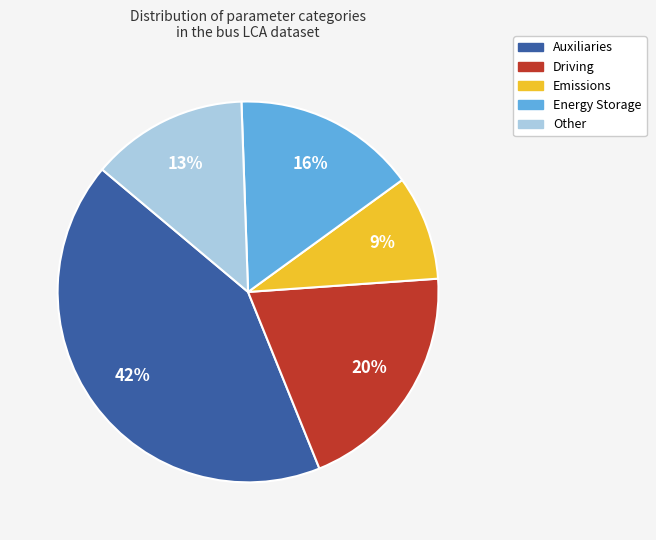

Which slice is the largest?

Auxiliaries